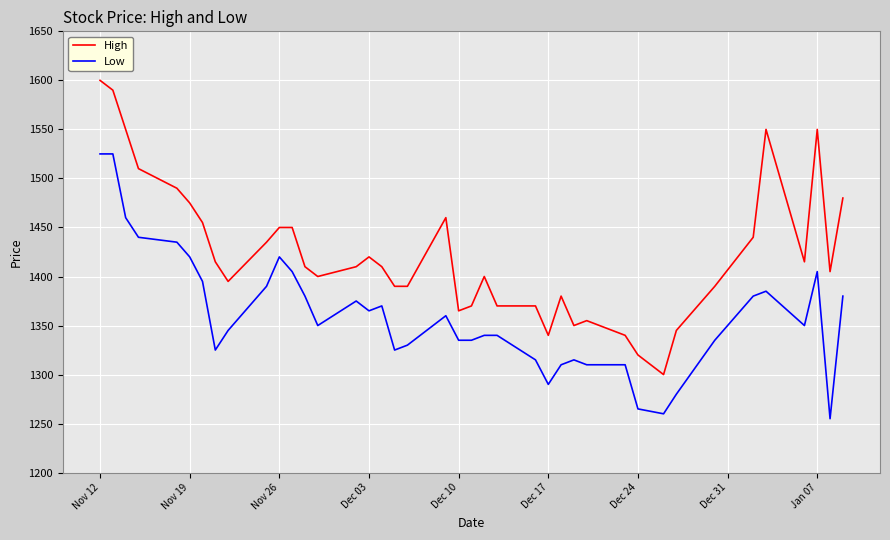

How many distinct data groups are displayed?

2